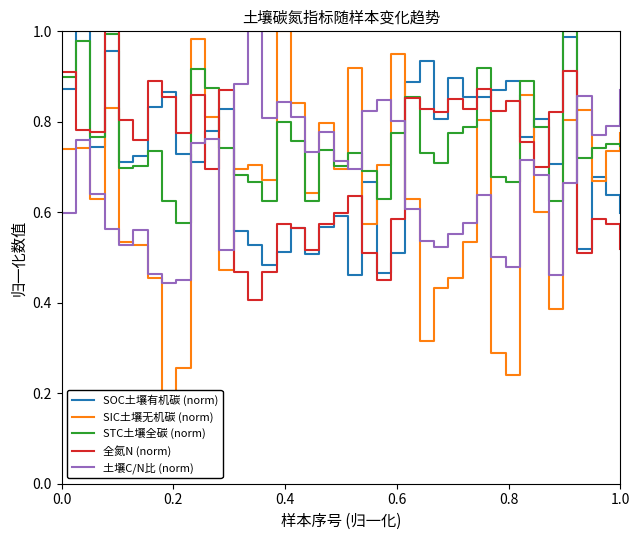

Reading left to right, list all the values displayed in this chart.

SOC土壤有机碳 (norm): 0.9	1.0	0.7	1.0	0.7	0.7	0.8	0.9	0.7	0.7	0.8	0.8	0.6	0.5	0.5	0.5	0.6	0.5	0.6	0.6	0.5	0.7	0.5	0.5	0.9	0.9	0.8	0.9	0.9	0.9	0.9	0.9	0.8	0.8	0.7	1.0	0.5	0.7	0.6	0.6
SIC土壤无机碳 (norm): 0.7	0.7	0.6	0.8	0.5	0.5	0.5	0.2	0.3	1.0	0.8	0.5	0.7	0.7	0.7	1.0	0.8	0.6	0.8	0.7	0.9	0.6	0.7	0.9	0.6	0.3	0.4	0.5	0.5	0.8	0.3	0.2	0.9	0.6	0.4	0.8	0.8	0.7	0.7	0.8
STC土壤全碳 (norm): 0.9	1.0	0.8	1.0	0.7	0.7	0.7	0.6	0.6	0.9	0.9	0.7	0.7	0.7	0.6	0.8	0.8	0.6	0.7	0.7	0.7	0.7	0.6	0.8	0.9	0.7	0.7	0.8	0.8	0.9	0.7	0.7	0.9	0.8	0.6	1.0	0.7	0.7	0.8	0.7
全氮N (norm): 0.9	0.8	0.8	1.0	0.8	0.8	0.9	0.9	0.8	0.9	0.7	0.9	0.5	0.4	0.5	0.6	0.6	0.5	0.6	0.6	0.6	0.5	0.4	0.6	0.9	0.8	0.8	0.9	0.8	0.9	0.8	0.8	0.8	0.7	0.8	0.9	0.5	0.6	0.6	0.5
土壤C/N比 (norm): 0.6	0.8	0.6	0.6	0.5	0.6	0.5	0.4	0.5	0.8	0.8	0.5	0.9	1.0	0.8	0.8	0.8	0.7	0.8	0.7	0.7	0.8	0.8	0.8	0.6	0.5	0.5	0.6	0.6	0.6	0.5	0.5	0.7	0.7	0.5	0.7	0.9	0.8	0.8	0.9